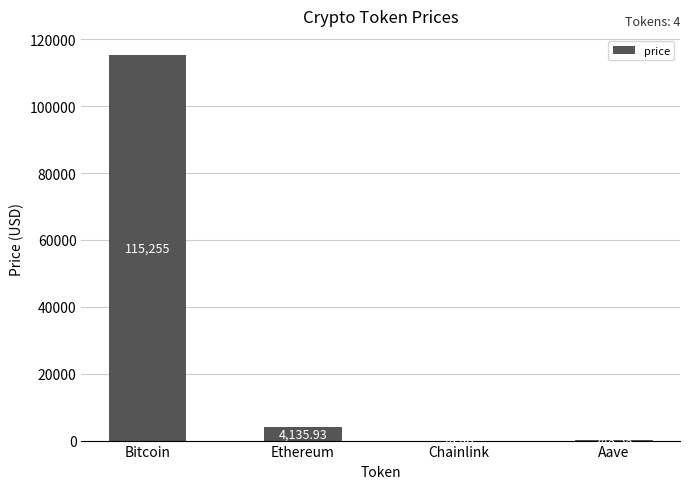

Reading left to right, list all the values displayed in this chart.

Bitcoin=115255.0	Ethereum=4135.9	Chainlink=18.9	Aave=248.6